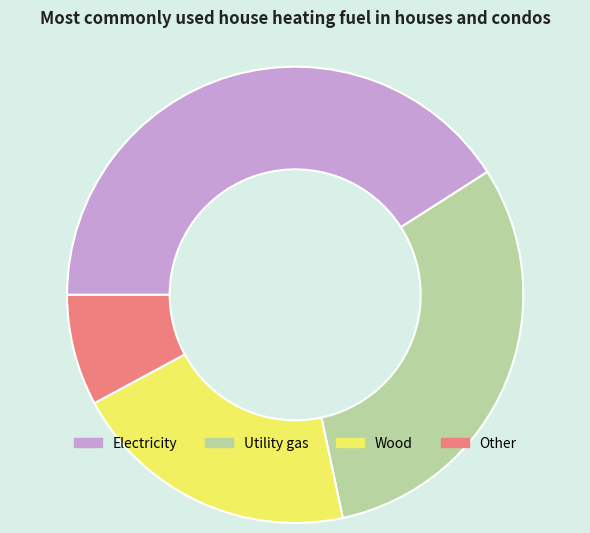

What is the largest slice in the pie chart?

Electricity